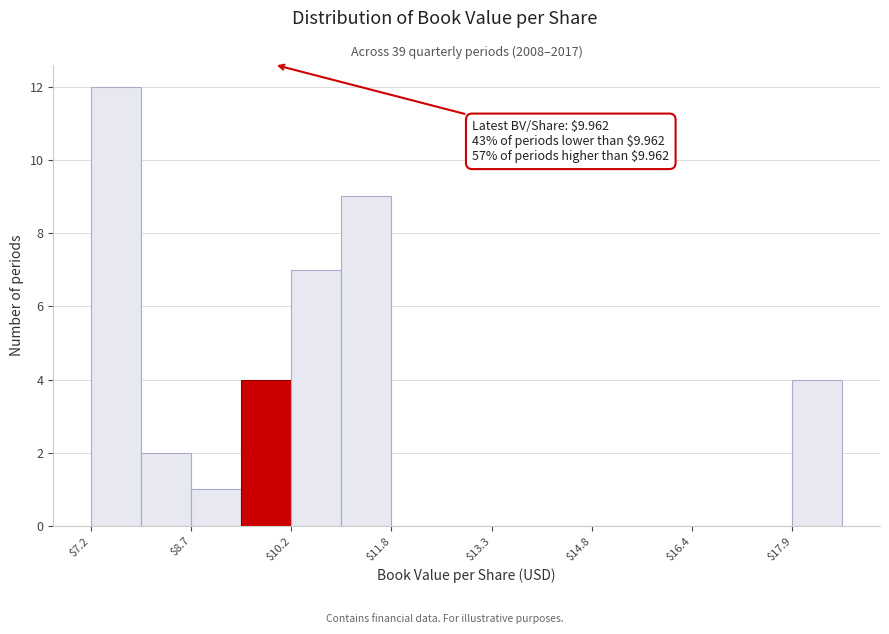

Around what value on the x-axis is the tallest bar? Give the approximate position of its centre, as read against the axis.

7.6